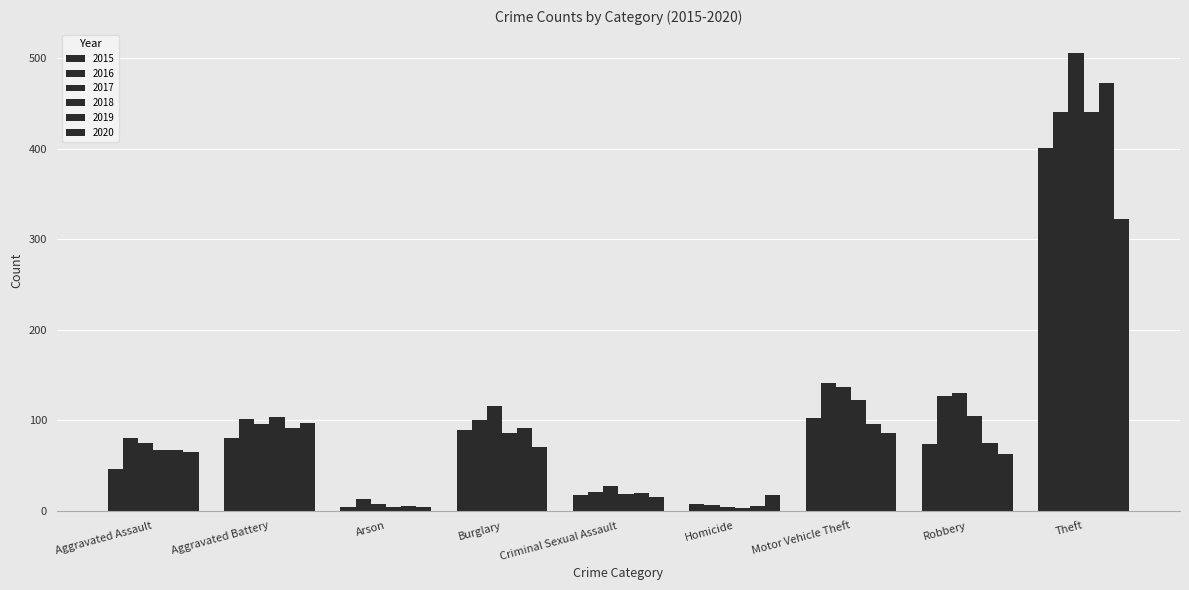

How many bars are there in total?

54